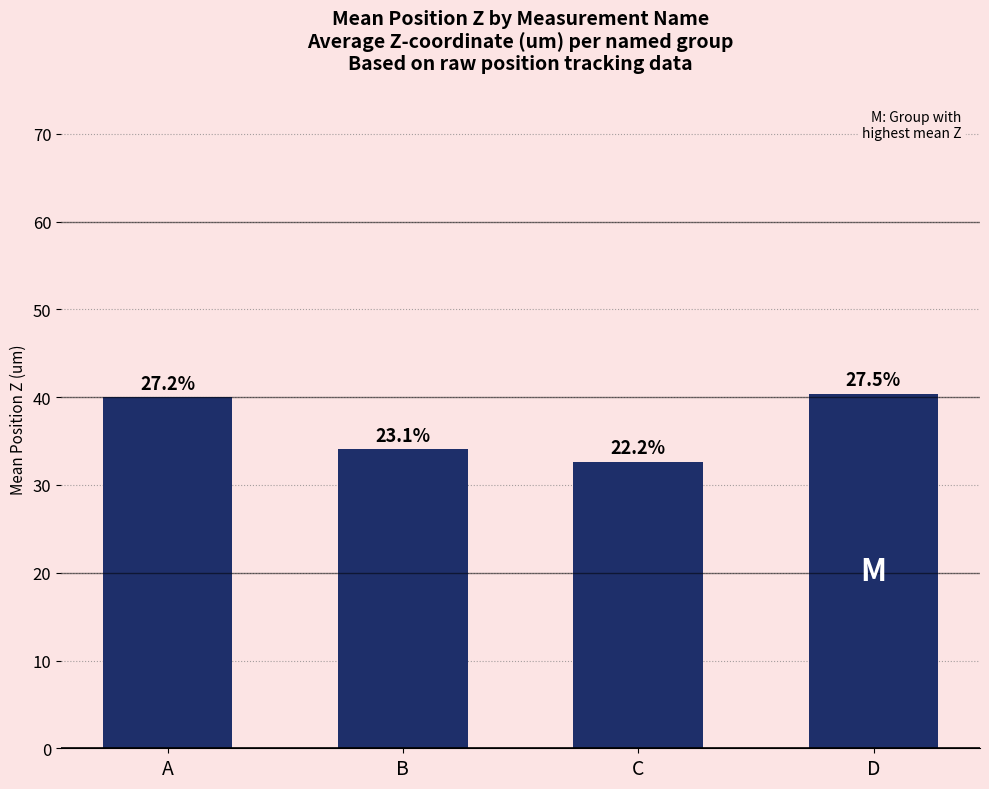

What is the value of the 2nd bar from the left?

34.0